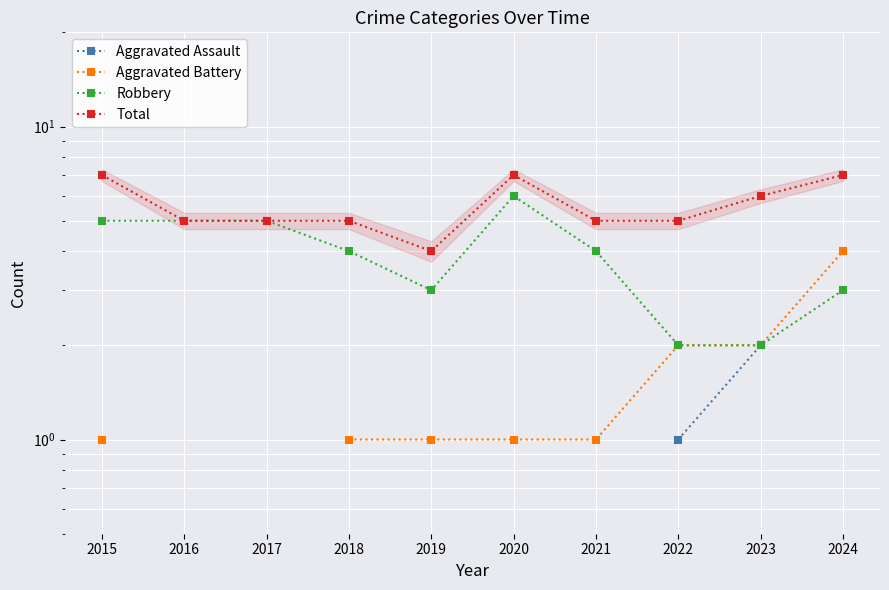

Which has a higher value, 2024 or 2023?

2023